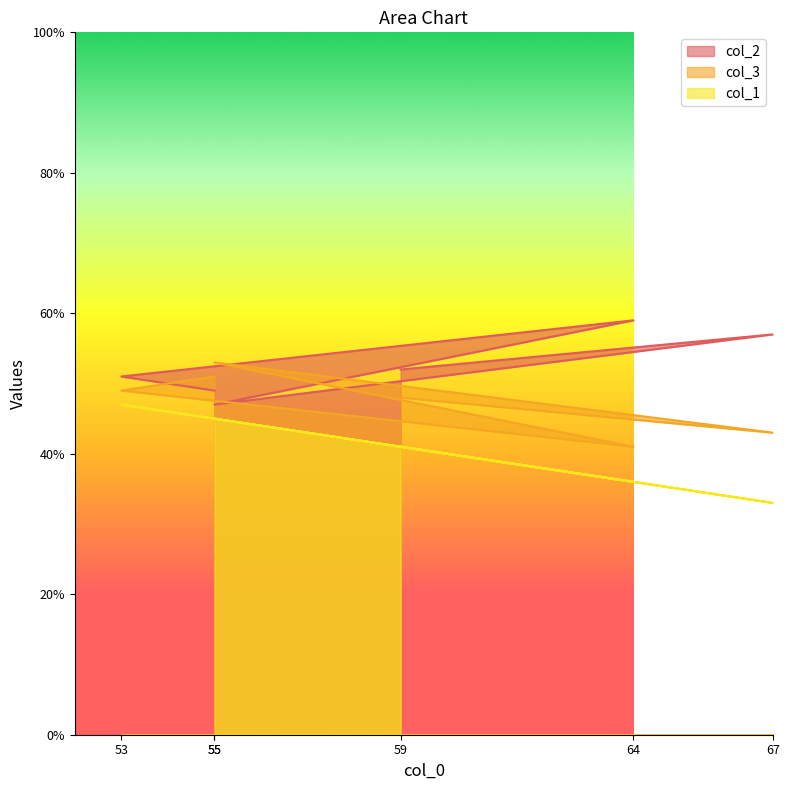

At which label is col_1 closest to 40?

59